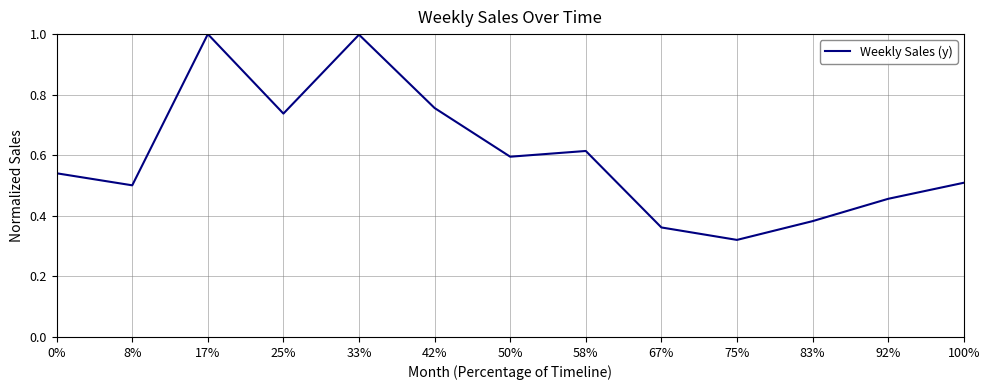

Between 42% and 100%, which is larger?

42%